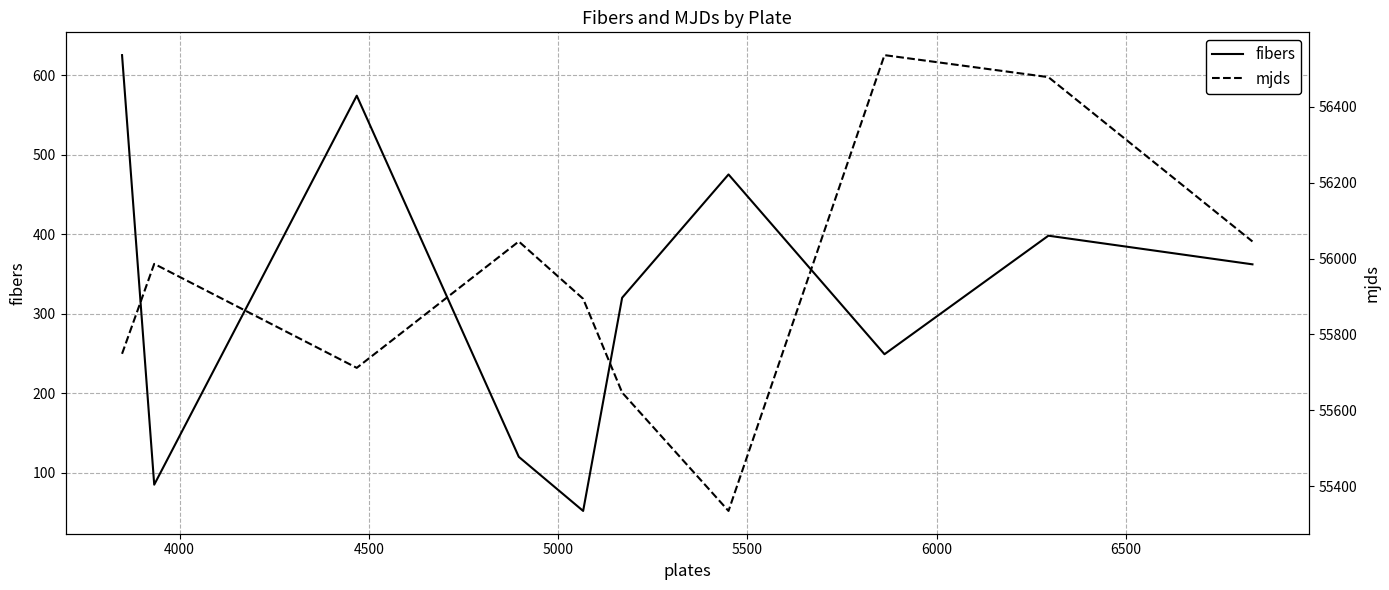

Does the chart display data point markers on the line(s)?

No